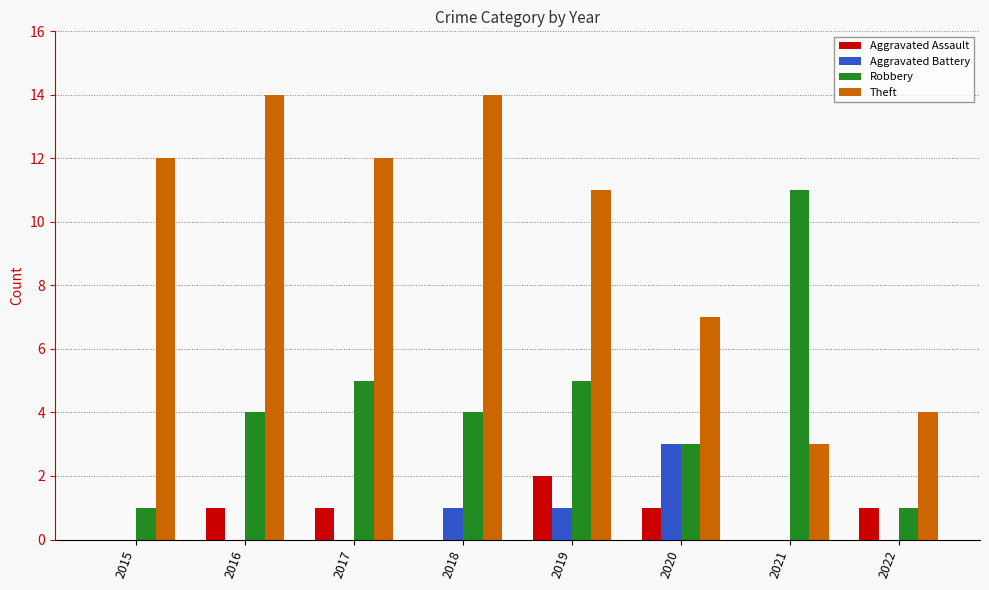

Does the chart contain stacked bars?

No